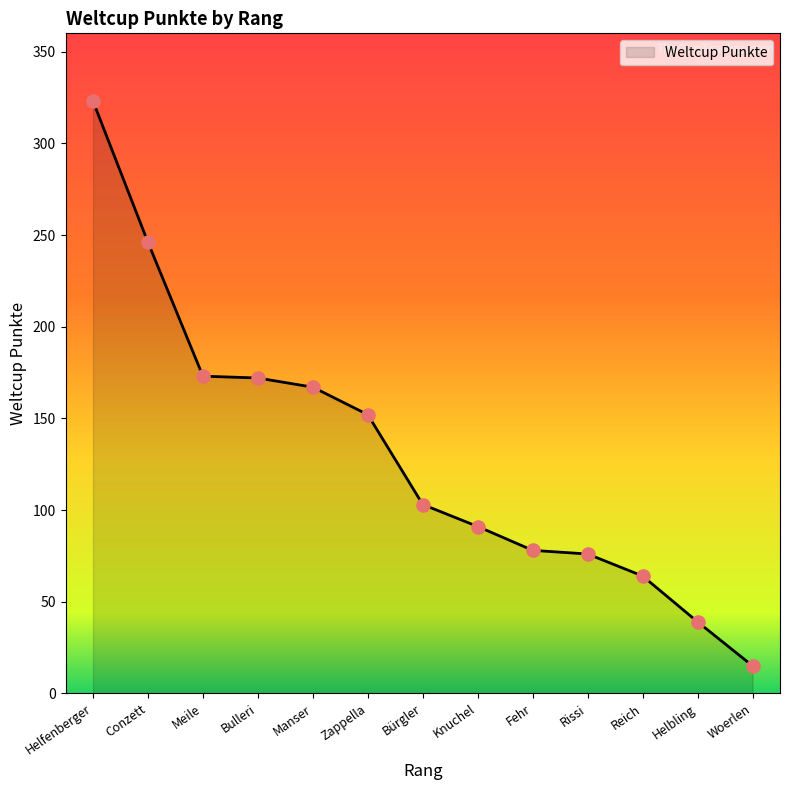

Approximately how many times larger is the value at Knuchel compared to Bürgler?

0.9